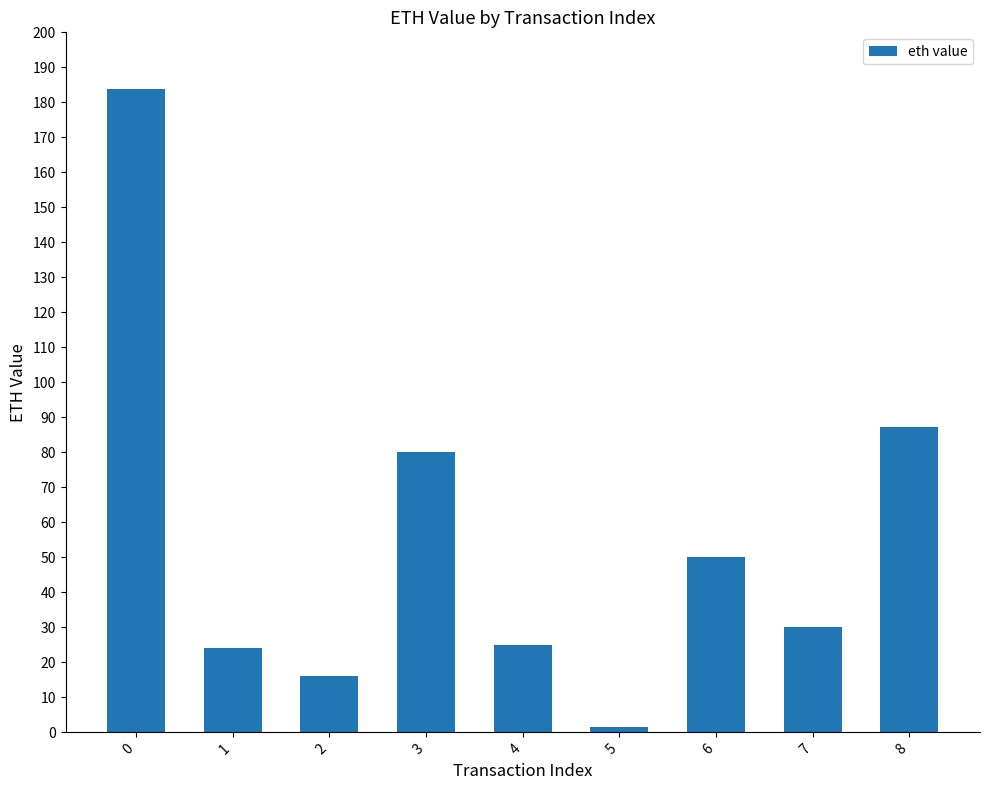

How many bars are there in total?

9